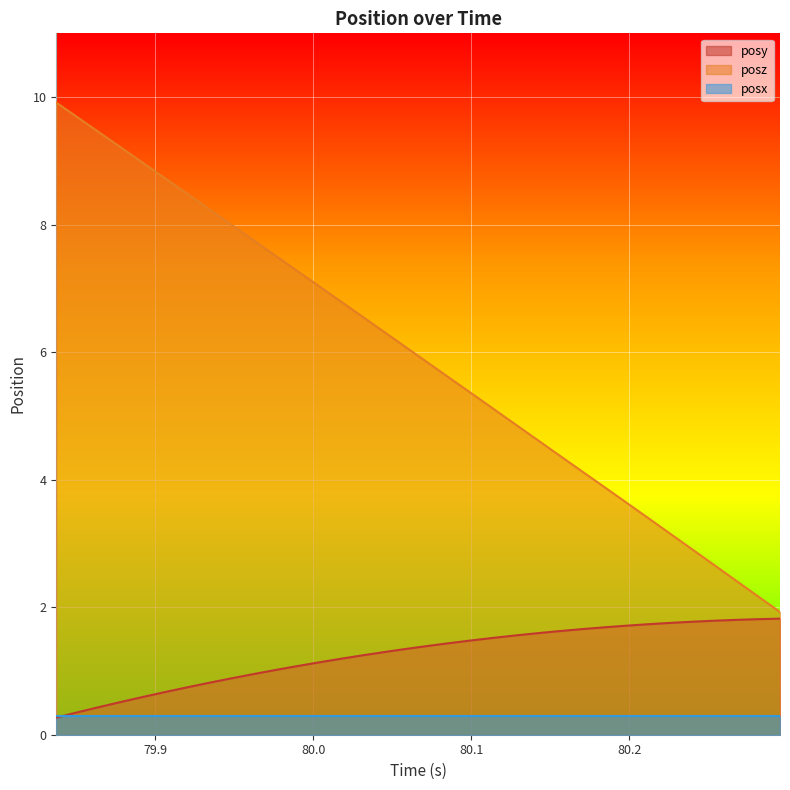

How many lines are shown in the chart?

3